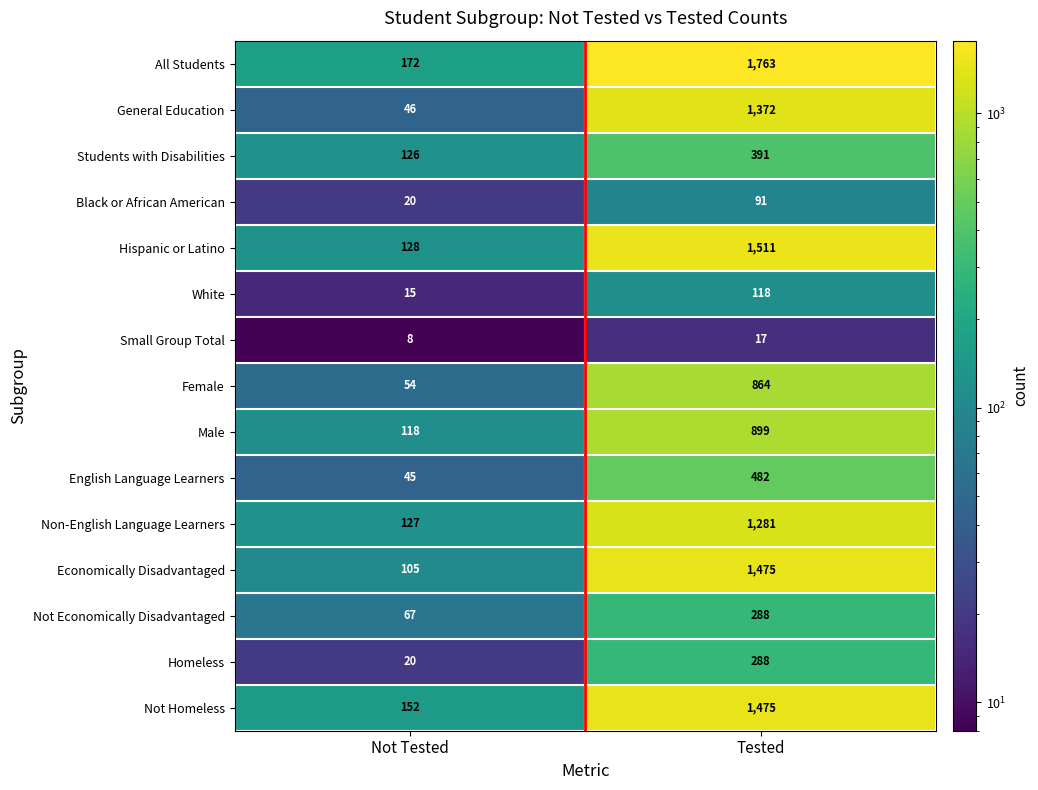

What is the approximate value of Hispanic or Latino at Not Tested, to the nearest 100?

100